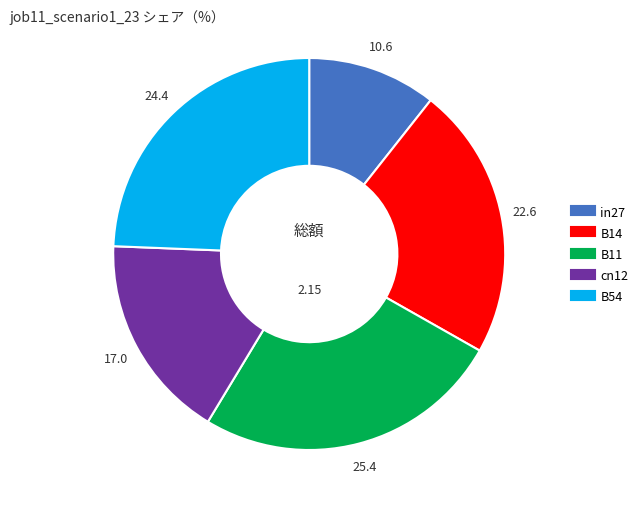

Rank the categories by value from lowest to highest.

in27, cn12, B14, B54, B11